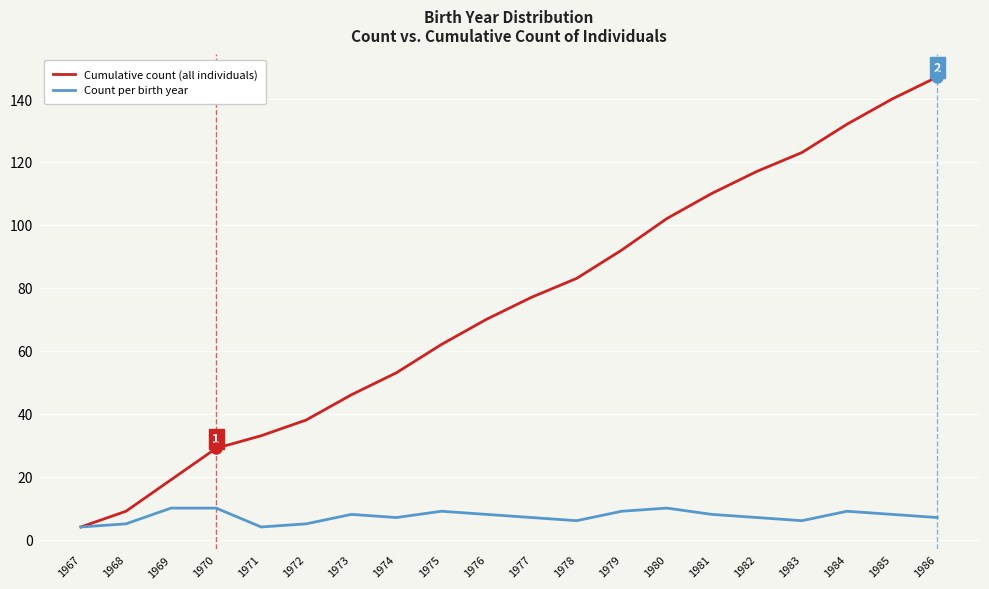

What is the lowest value of the Count per birth year series?

4